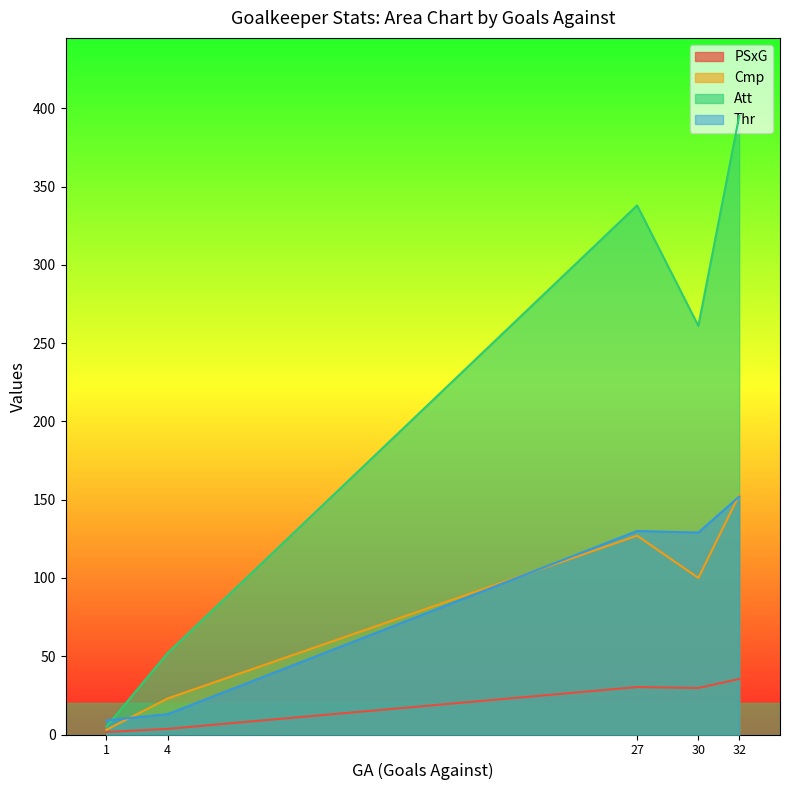

True or false: PSxG has a value of 35.5 at Squad Total.

True